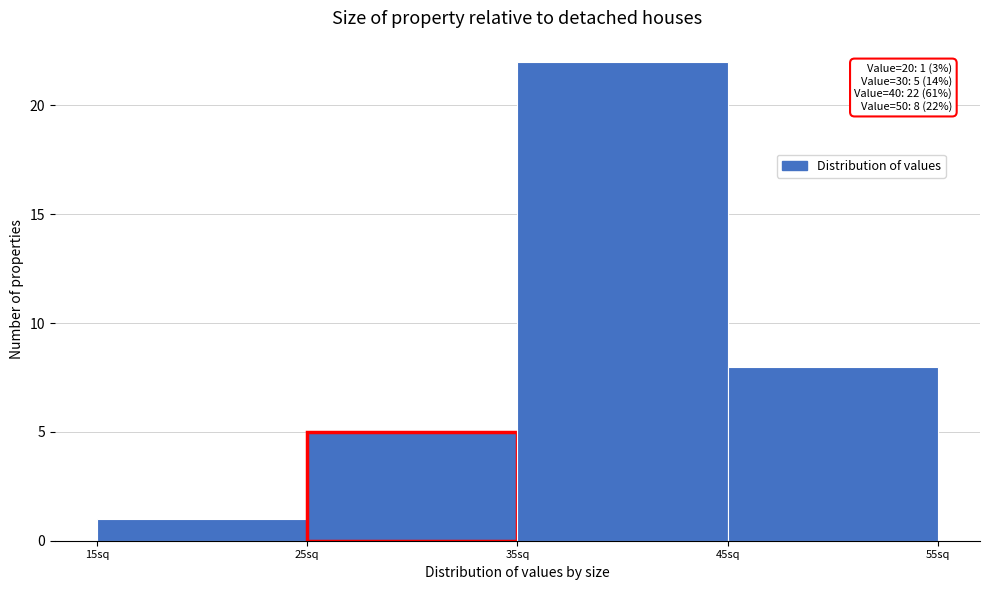

Which range on the x-axis has the tallest bar?

35 to 45